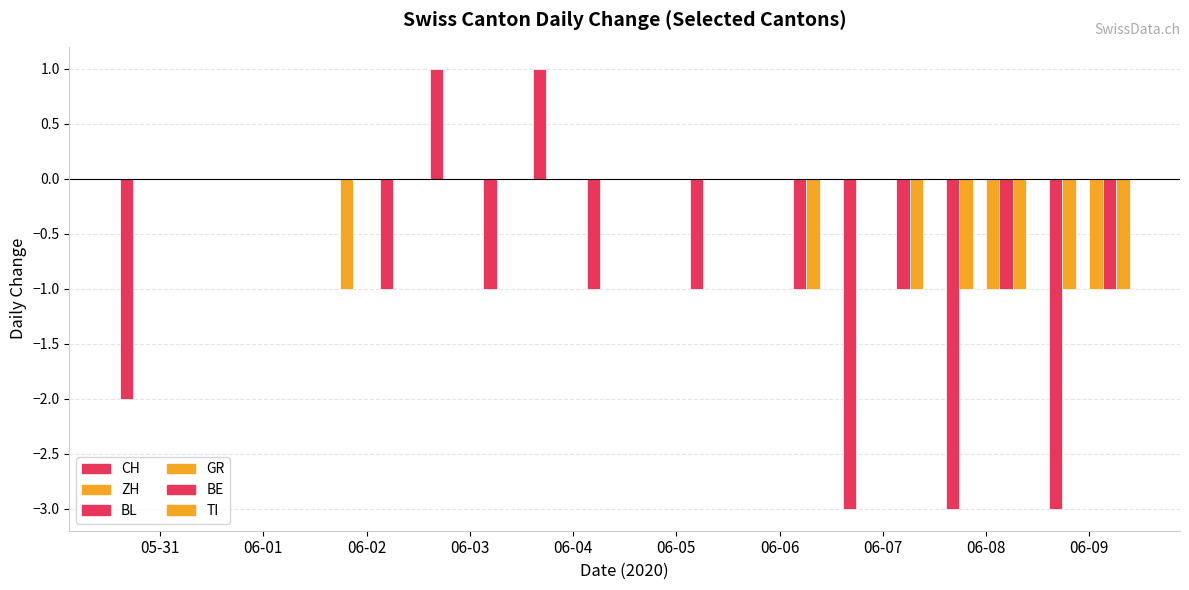

Are the bars horizontal?

No